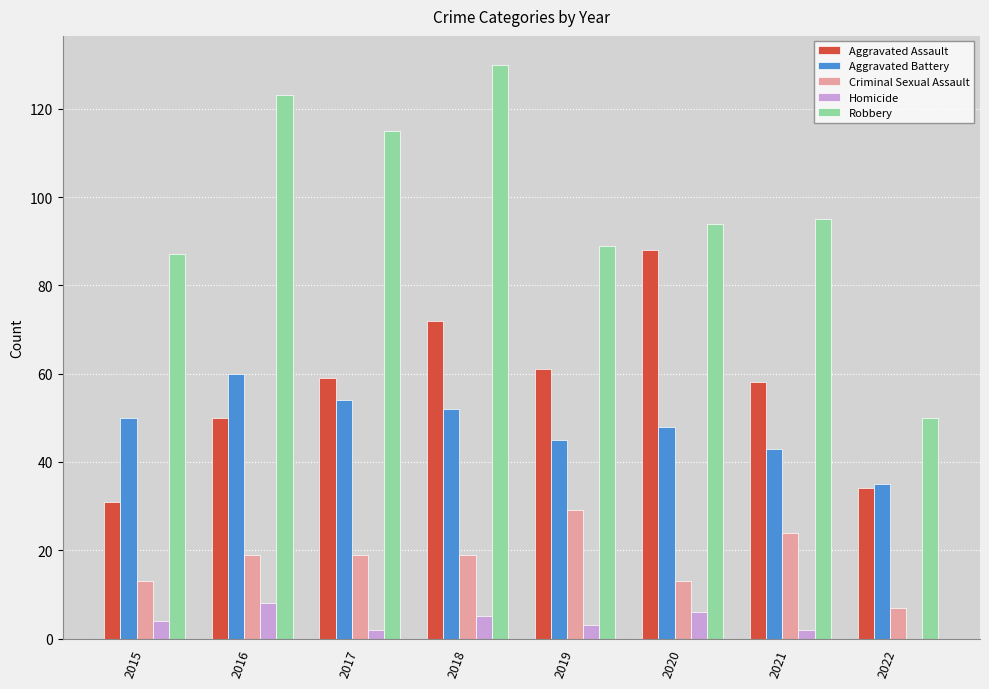

What is the maximum value shown in the chart?

130